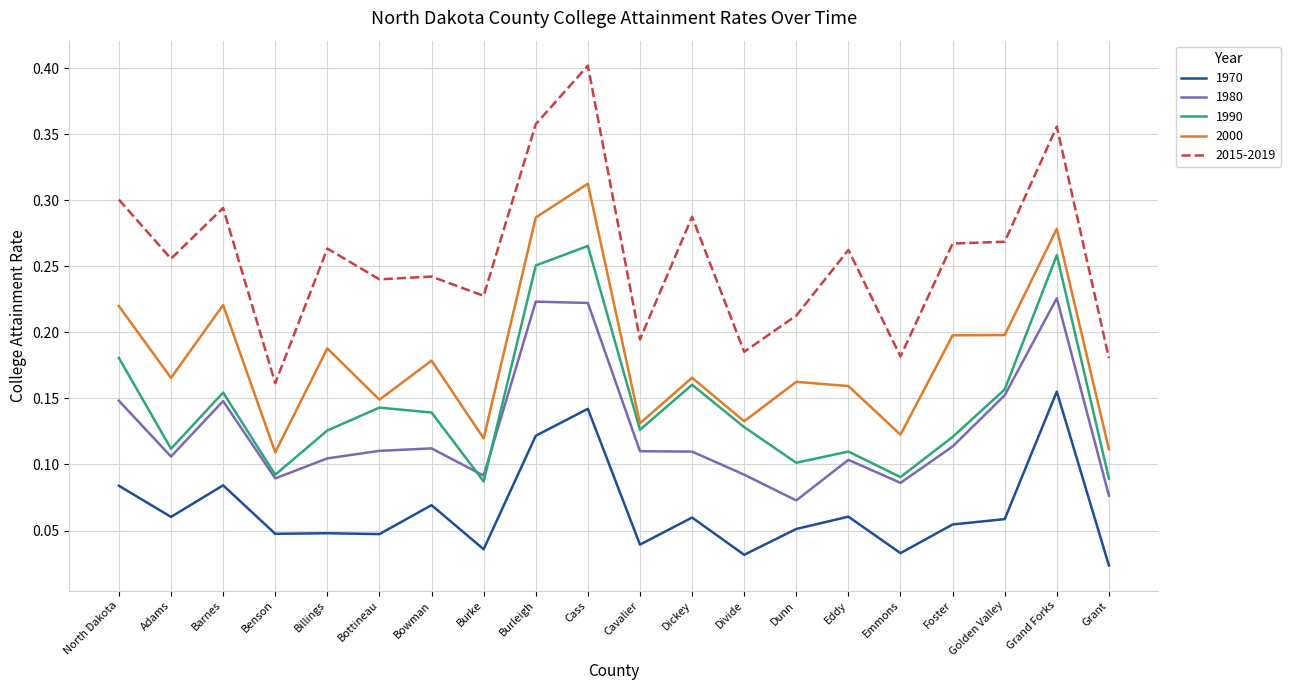

What are all the series names shown in the legend?

1970, 1980, 1990, 2000, 2015-2019